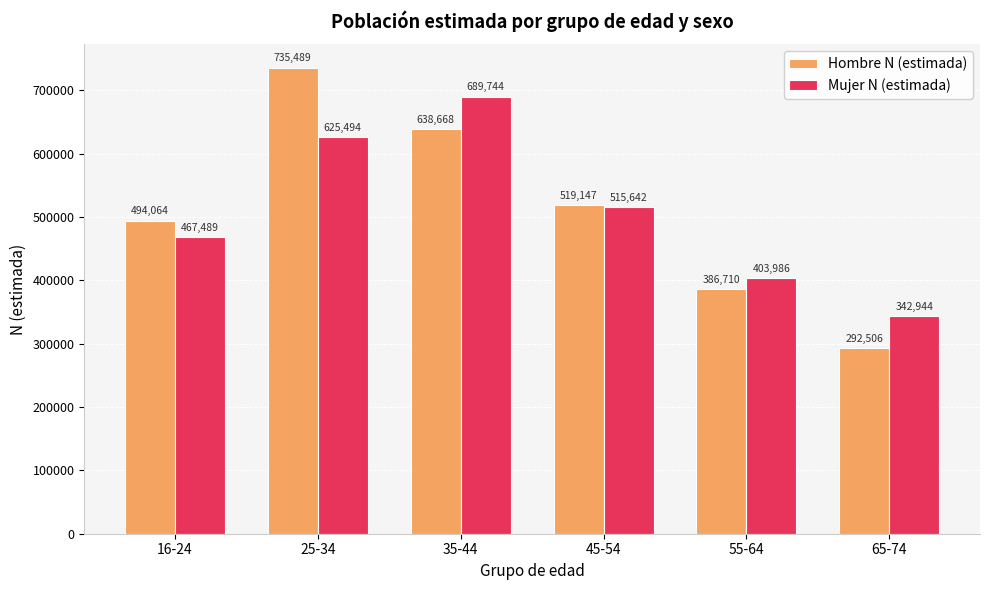

Does the chart contain stacked bars?

No